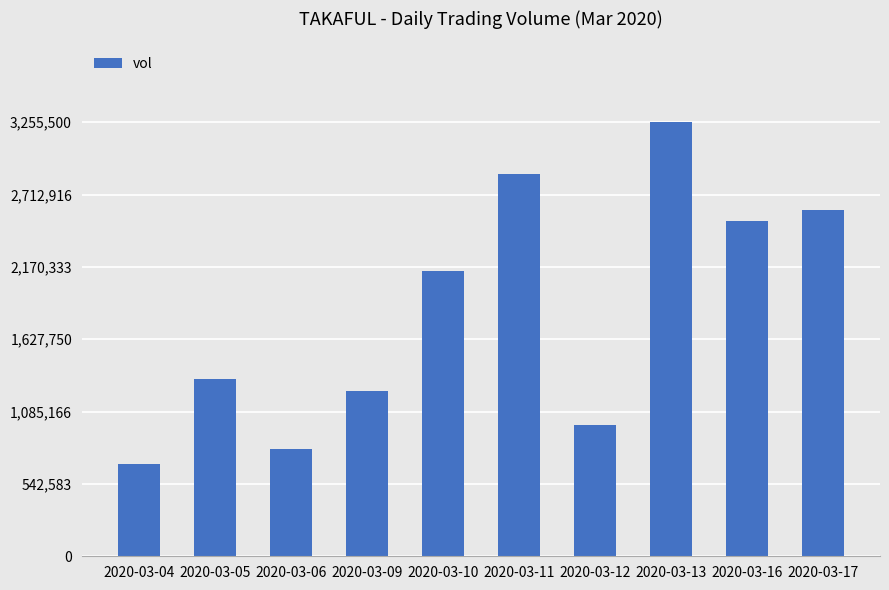

List the labels in order of value, largest first.

2020-03-13, 2020-03-11, 2020-03-17, 2020-03-16, 2020-03-10, 2020-03-05, 2020-03-09, 2020-03-12, 2020-03-06, 2020-03-04